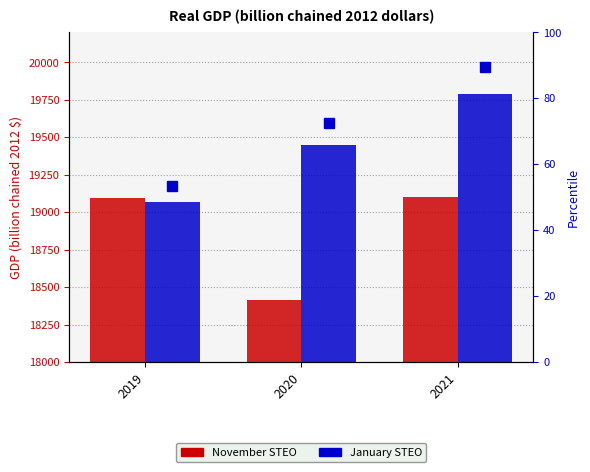

Reading left to right, list all the values displayed in this chart.

November STEO: 2019=19092	2020=18411	2021=19098
January STEO: 2019=19068	2020=19448	2021=19790